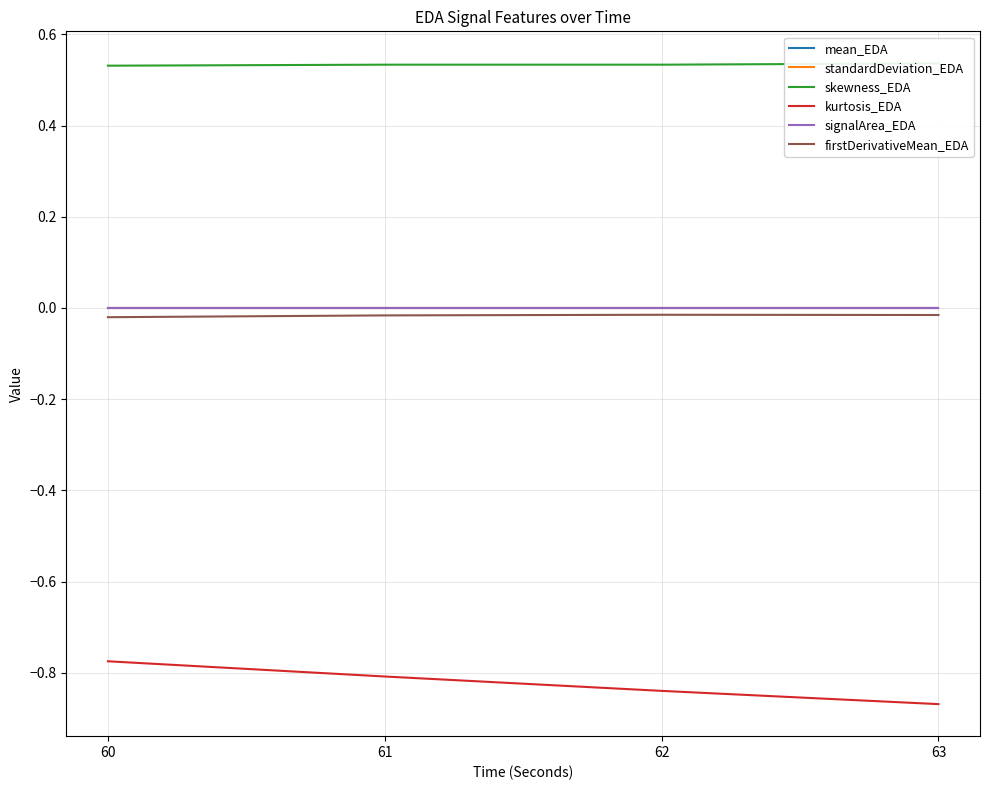

True or false: firstDerivativeMean_EDA and skewness_EDA intersect in this chart.

False